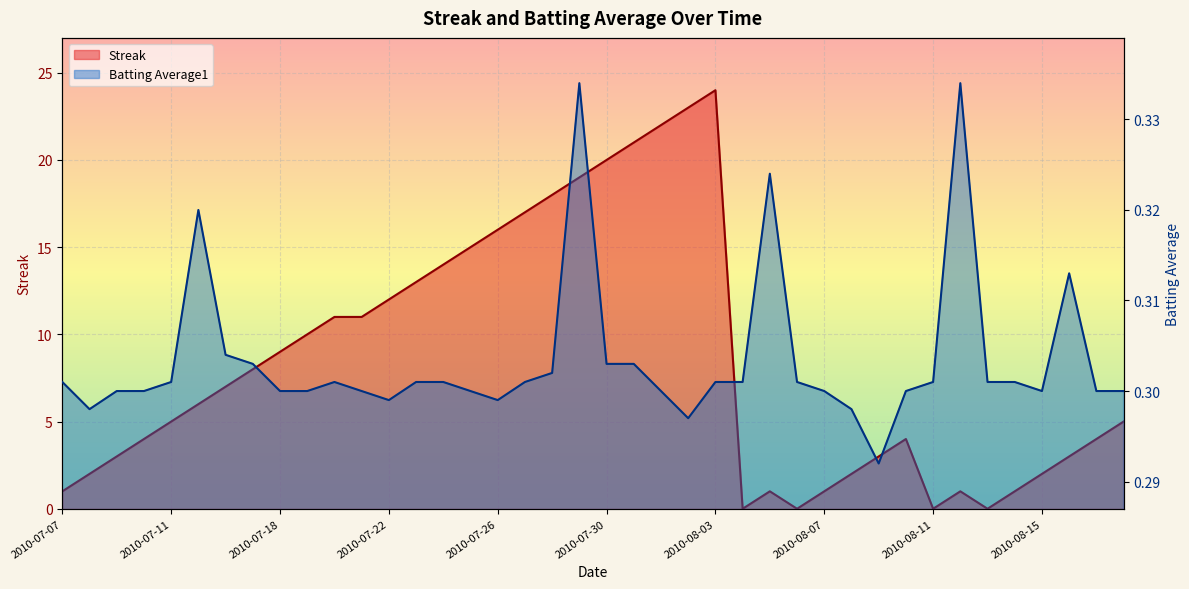

How many lines are shown in the chart?

2